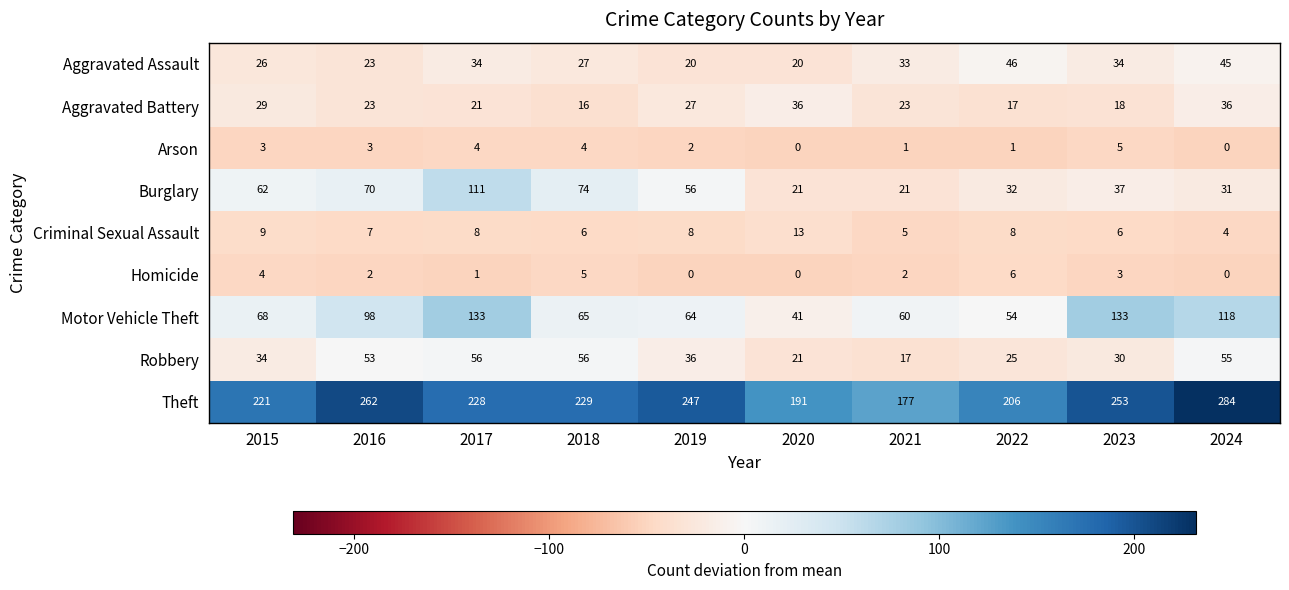

Rank the series by their maximum value, from lowest to highest.

Arson, Homicide, Criminal Sexual Assault, Aggravated Battery, Aggravated Assault, Robbery, Burglary, Motor Vehicle Theft, Theft